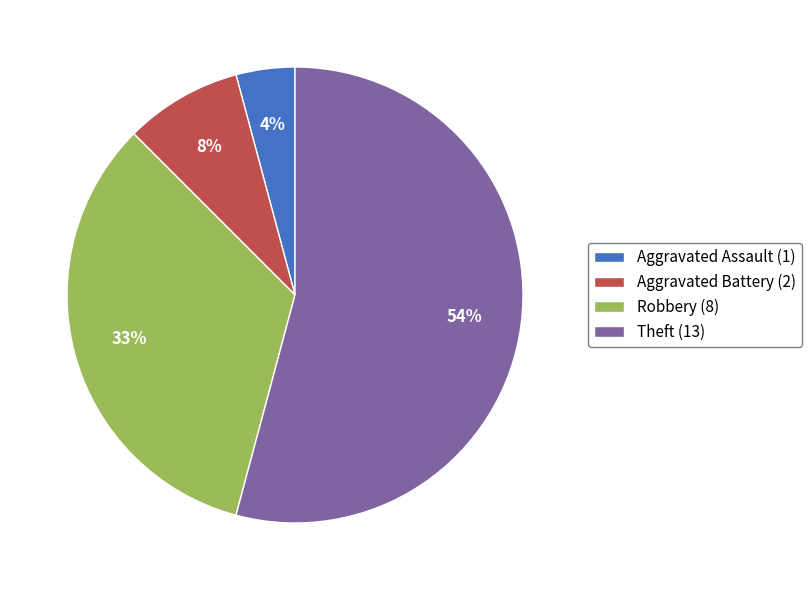

The Theft (13) slice represents 44% of the pie. True or false?

False